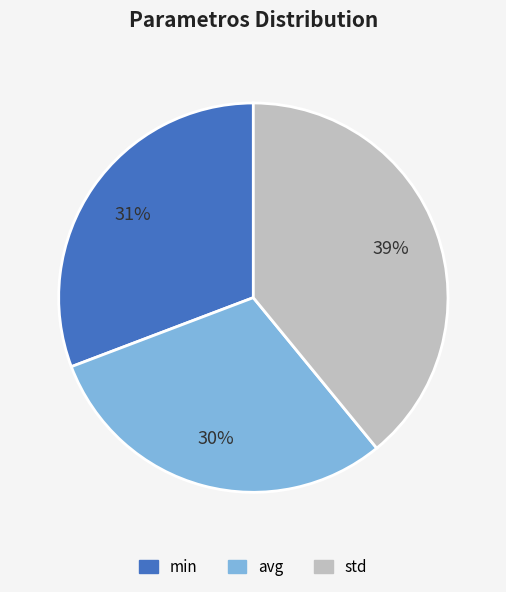

Which has a higher value, min or avg?

min